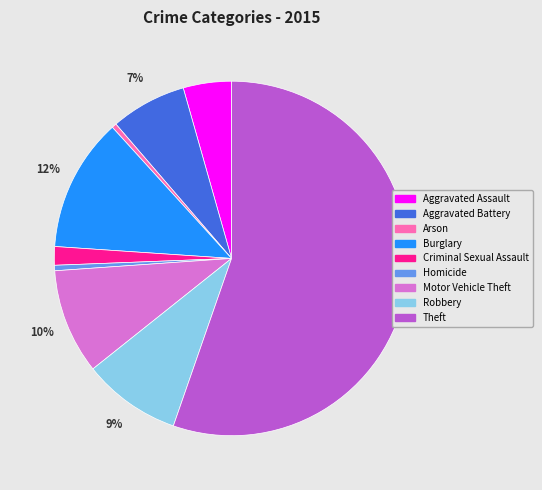

Which slice is the largest?

Theft